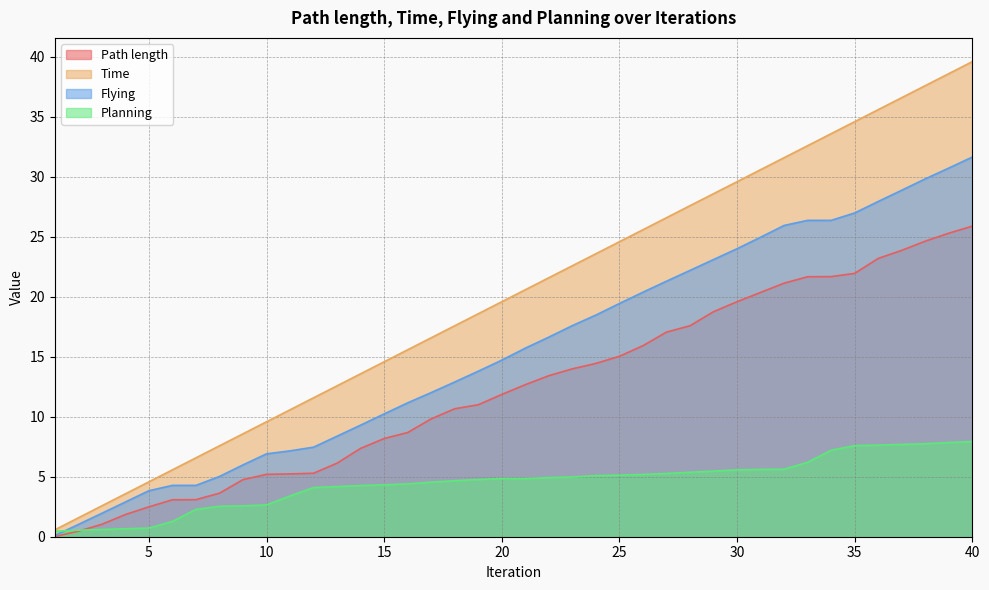

Which series has the largest total across all categories?

Time